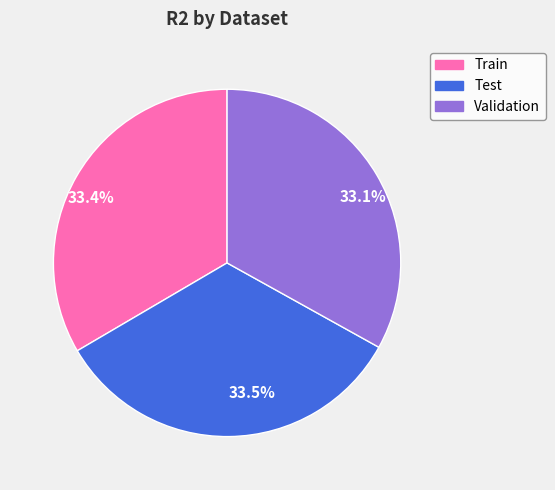

Does any single category account for the majority?

No